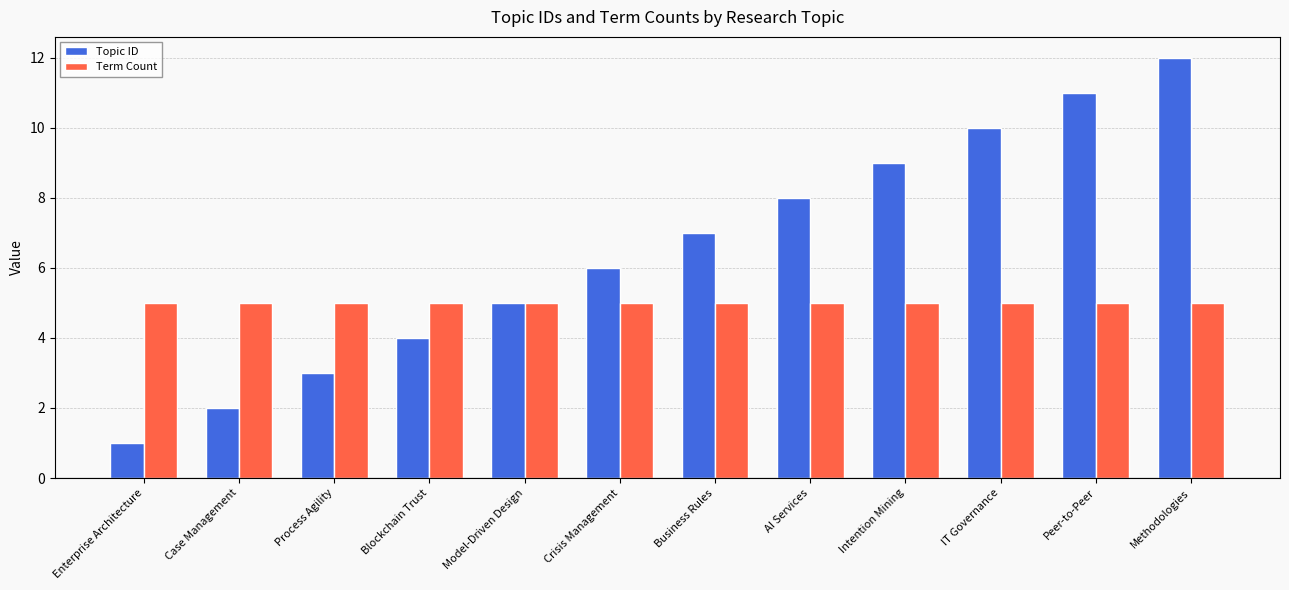

What are all the series names shown in the legend?

Topic ID, Term Count